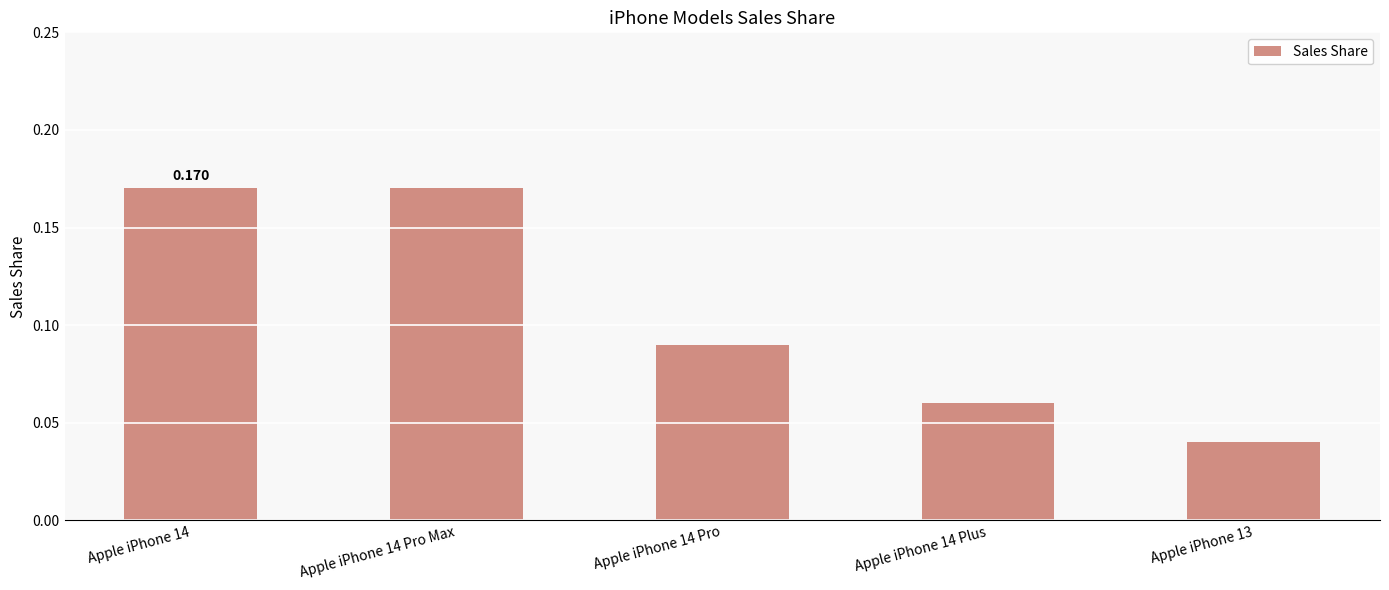

Which category has the lowest value across all series?

Apple iPhone 13